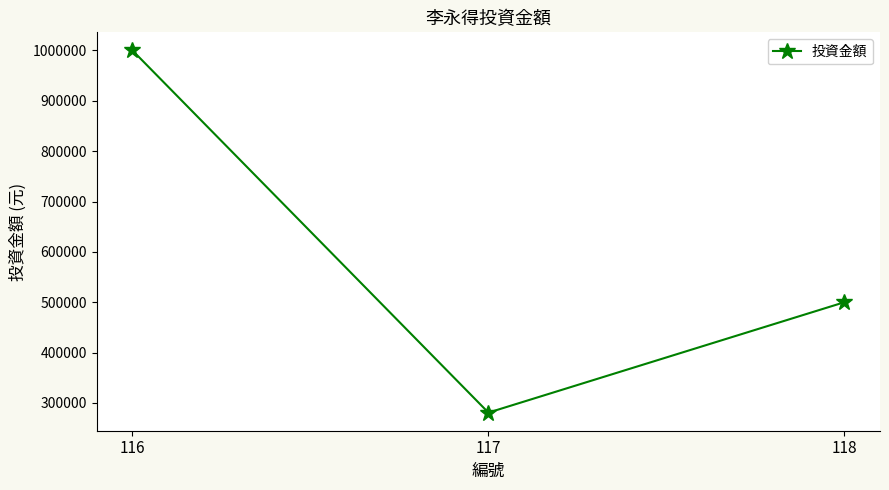

What is the value of the 3rd point from the left?

500000